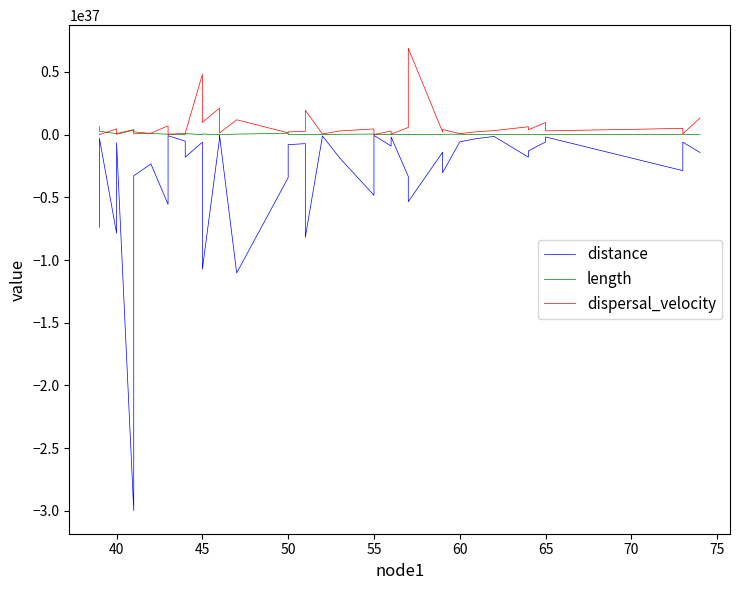

Does the chart display data point markers on the line(s)?

No